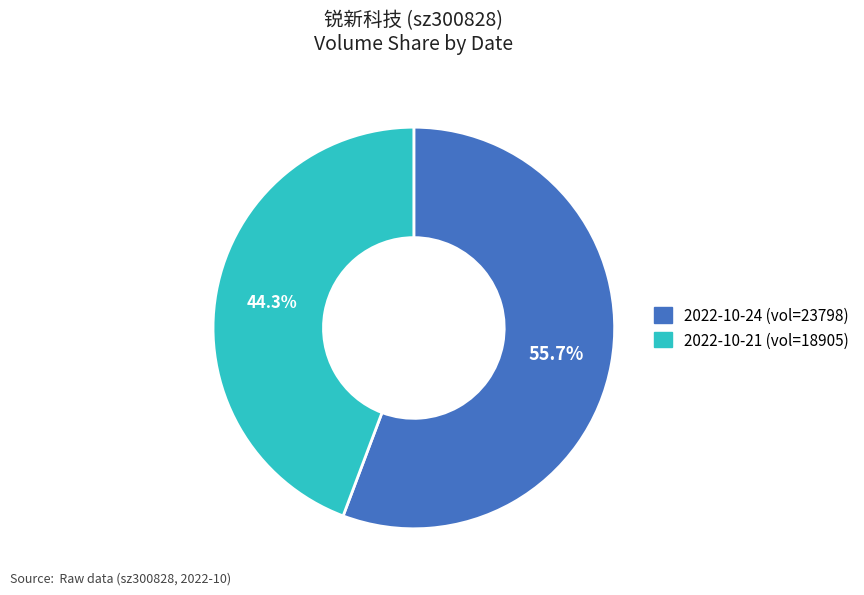

How many segments does this pie chart have?

2